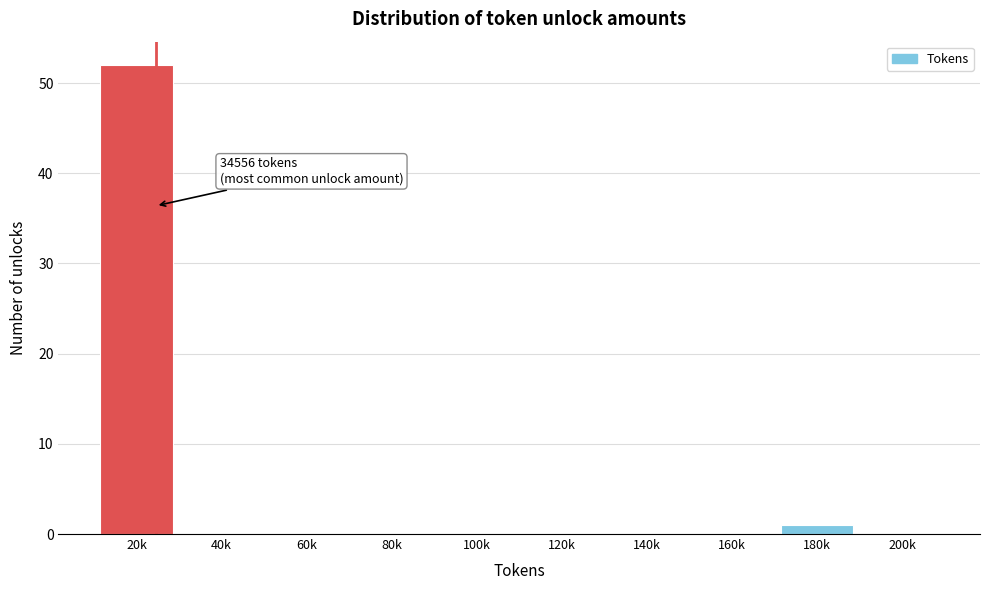

Reading right to left, transcribe all the data shown in this chart.

200k=0	180k=1	160k=0	140k=0	120k=0	100k=0	80k=0	60k=0	40k=0	20k=52